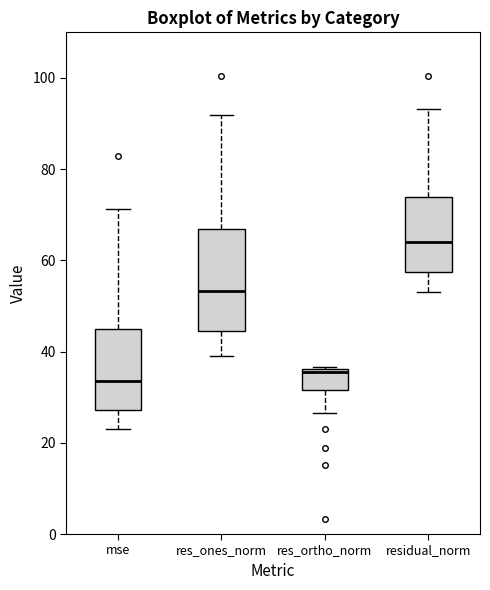

Reading left to right, read every box against the y-axis: the position of its median line, the range the box covers, and the ends of its whiskers. The values are not printed on the chart, so give them approximately, as read against the axis.

mse: median 34, box 28 to 44, whiskers 24 to 72
res_ones_norm: median 54, box 44 to 66, whiskers 38 to 92
res_ortho_norm: median 36 (just below the box's upper edge), box 32 to 36, whiskers 26 to 36
residual_norm: median 64, box 58 to 74, whiskers 52 to 94